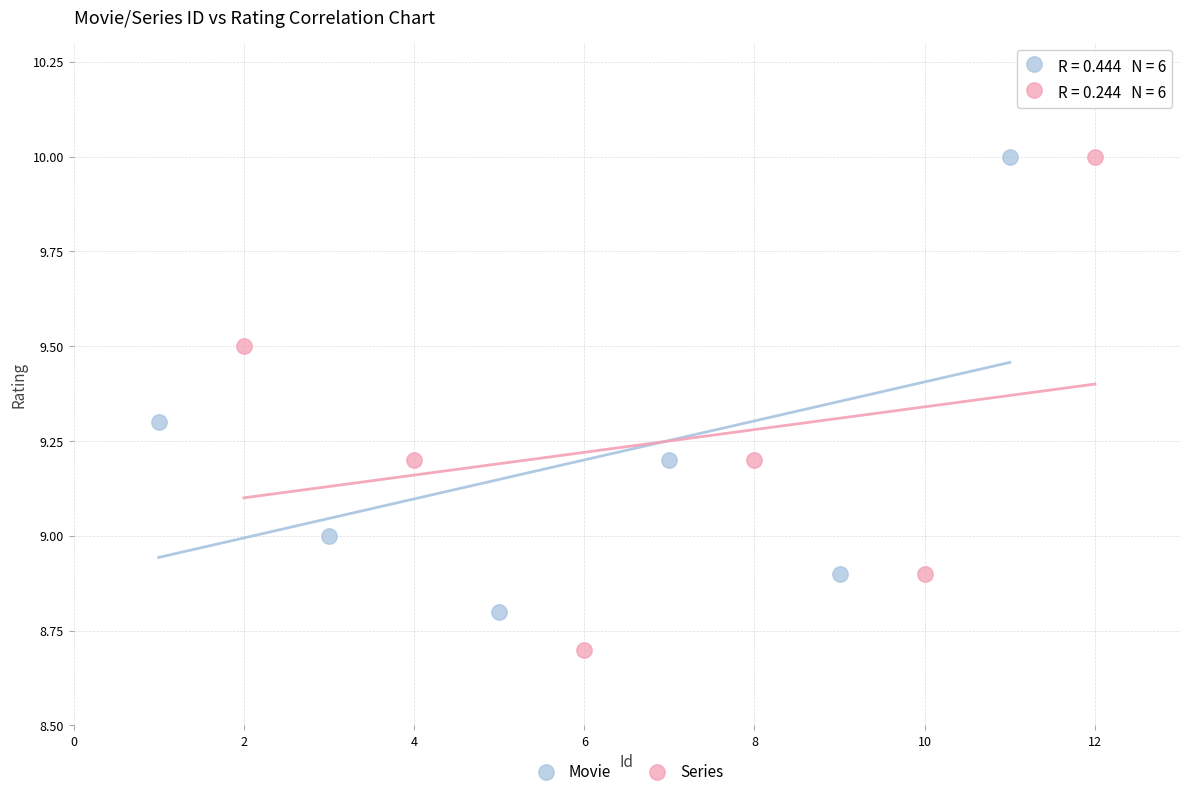

Which series has the widest spread of Y values?

Series